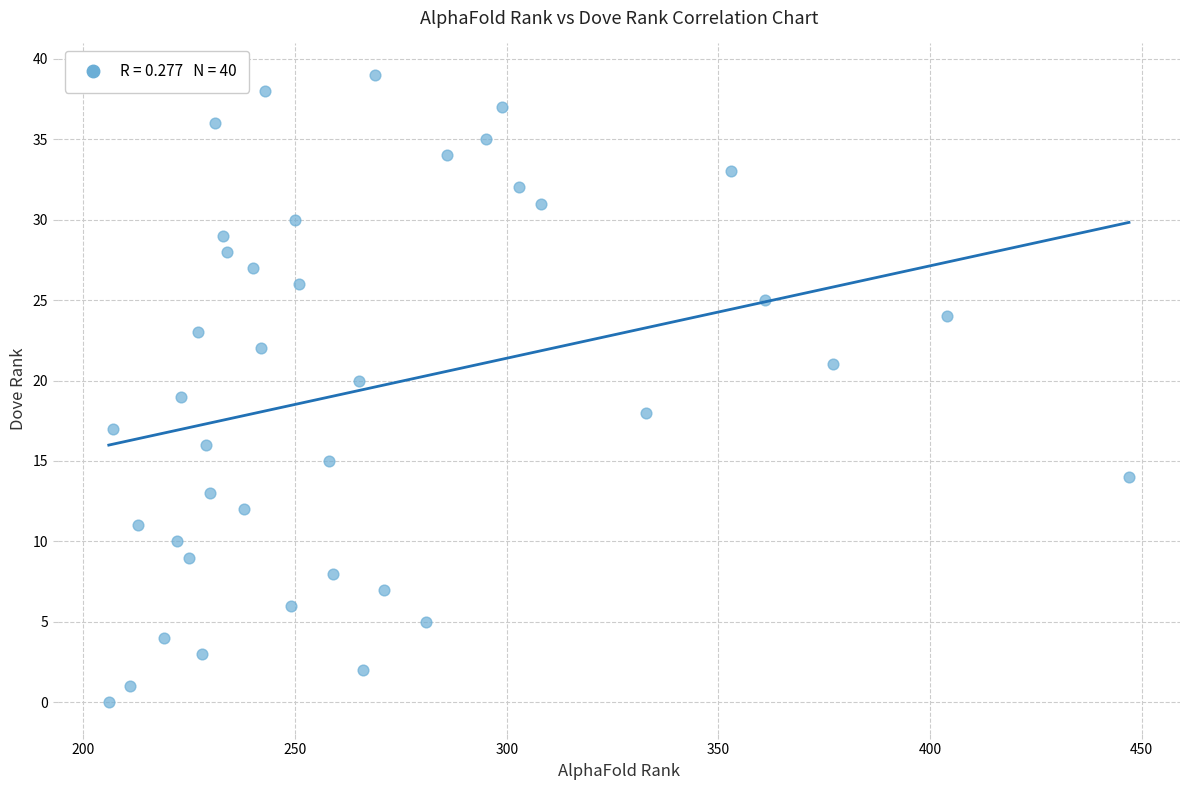

What is the range of X values (max minus min)?

241